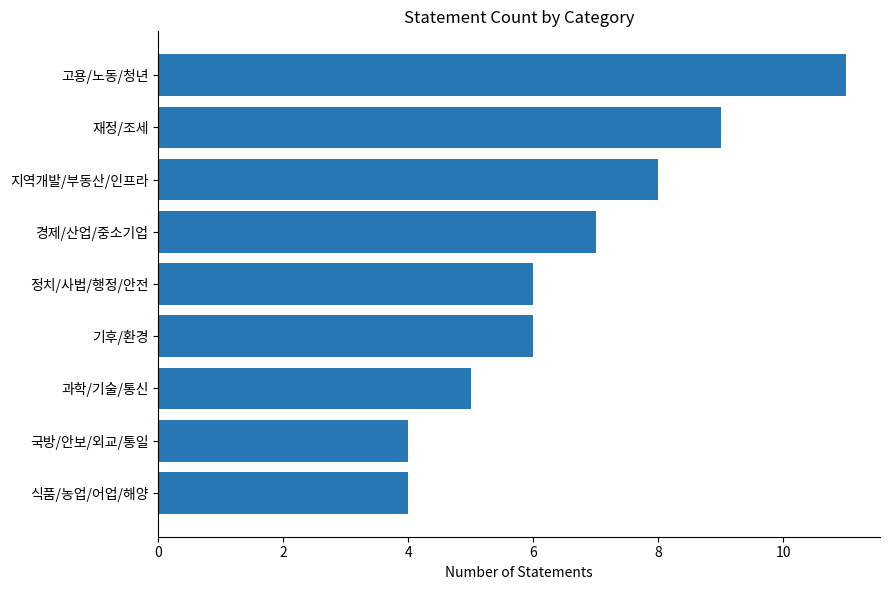

What value does the data have at 식품/농업/어업/해양?

4